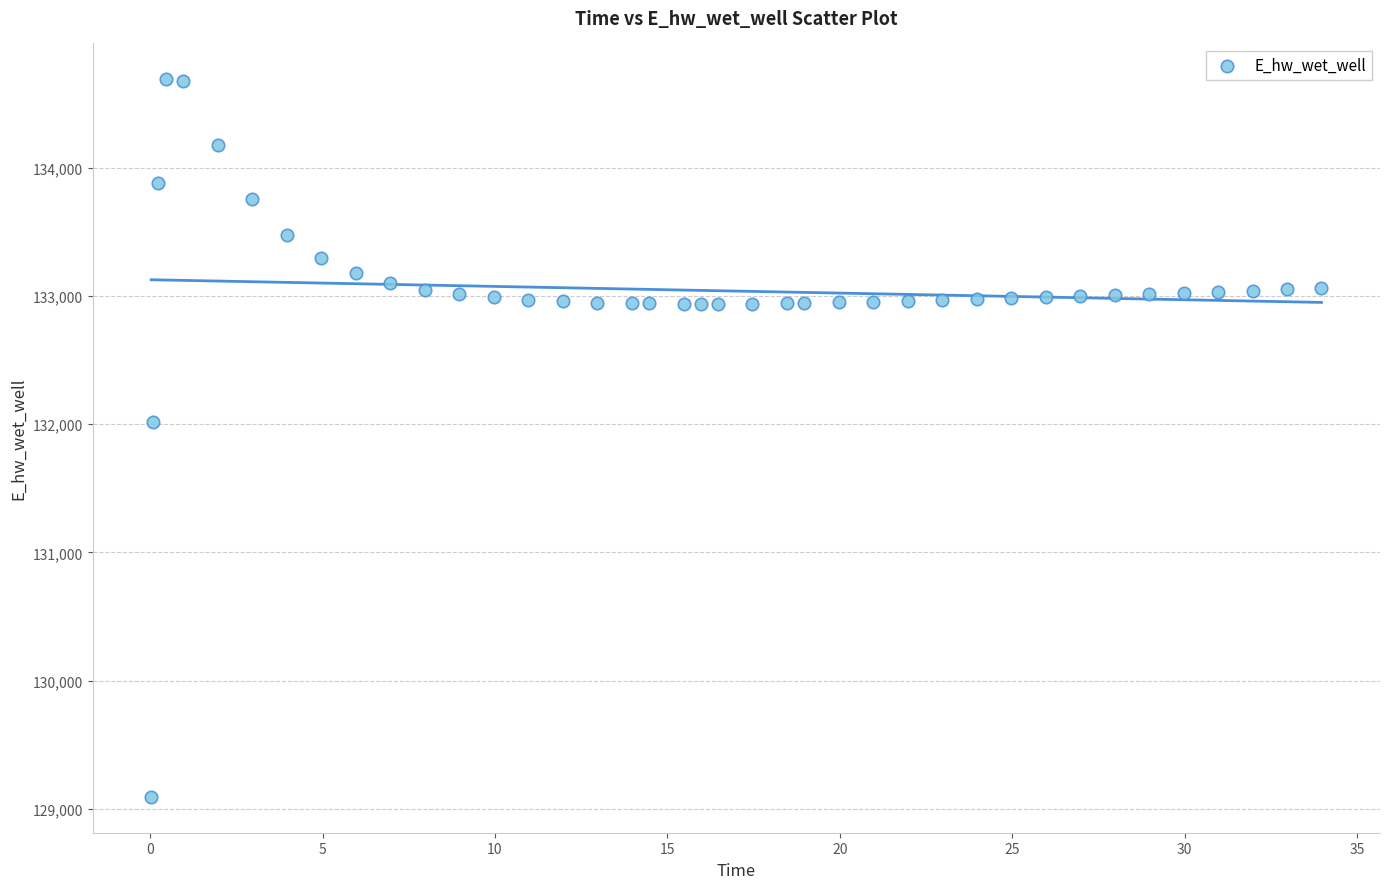

What is the range of Y values (max minus min)?

5596.4